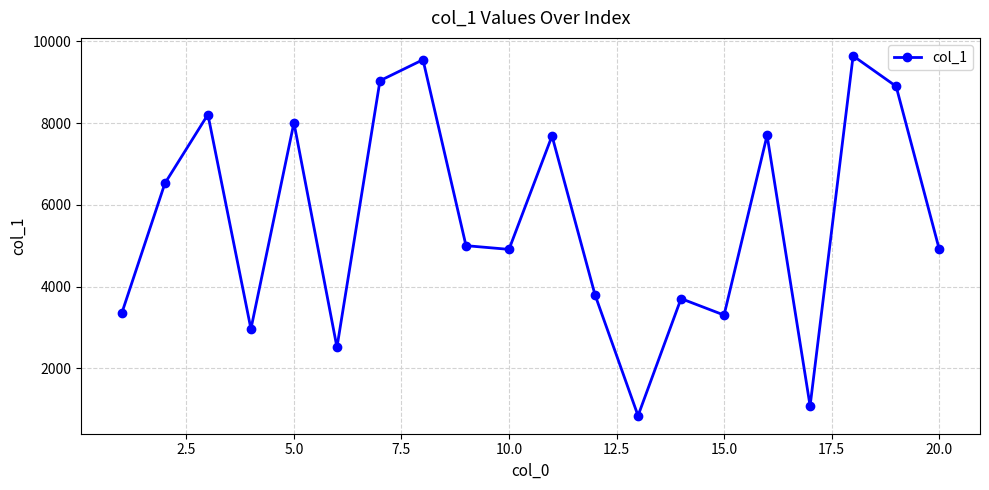

What is the value of the 10th point from the left?

4912